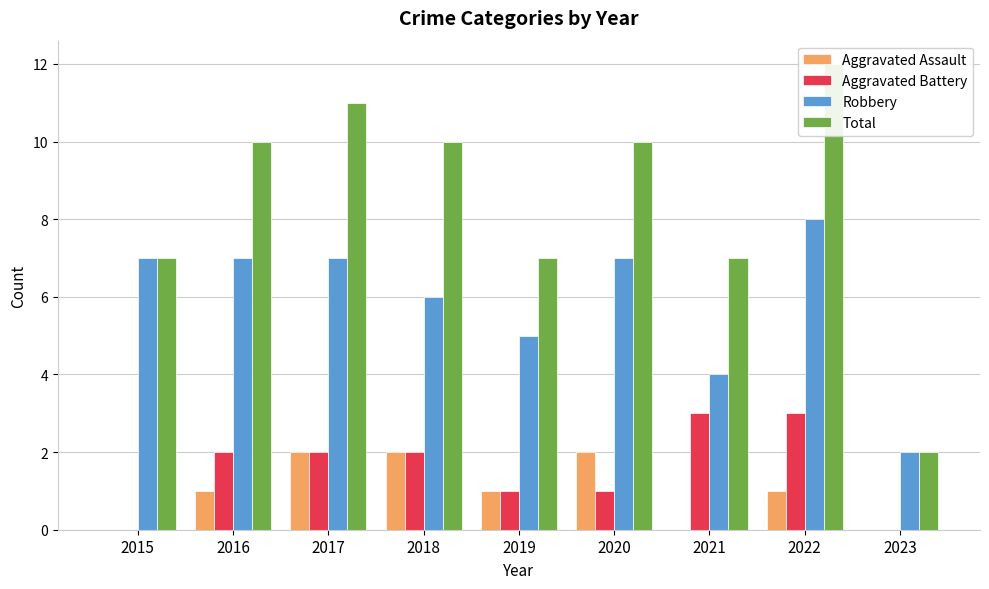

How many bars are there in total?

36